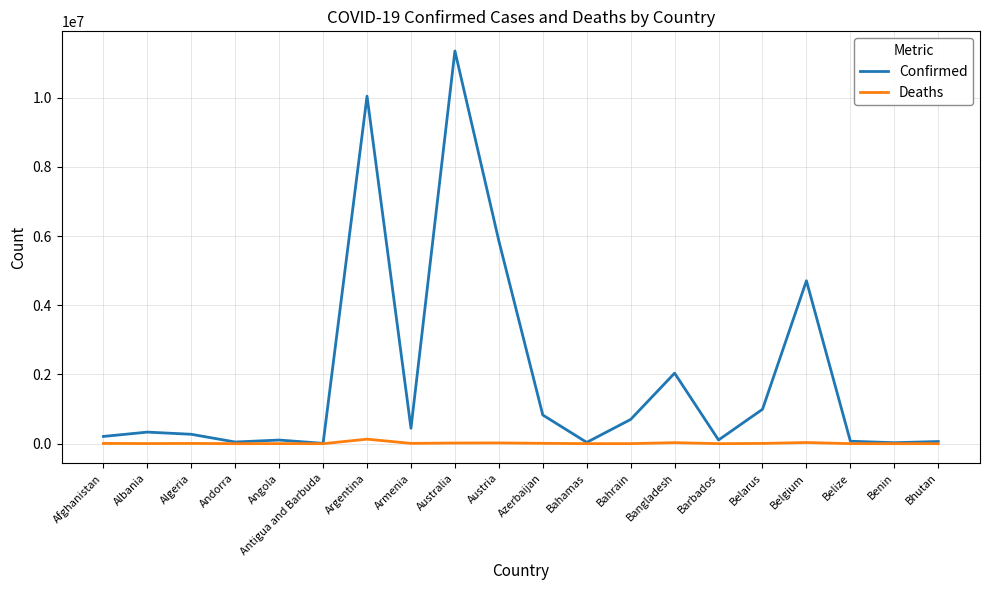

List the series in order of their peak value, lowest first.

Deaths, Confirmed